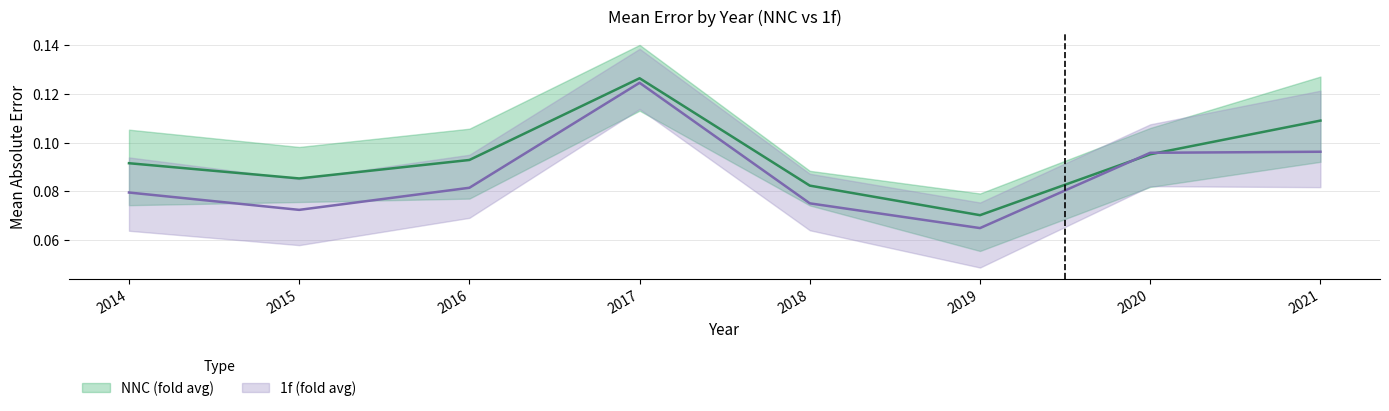

List the series in order of their overall mean, highest first.

NNC (fold avg), 1f (fold avg)